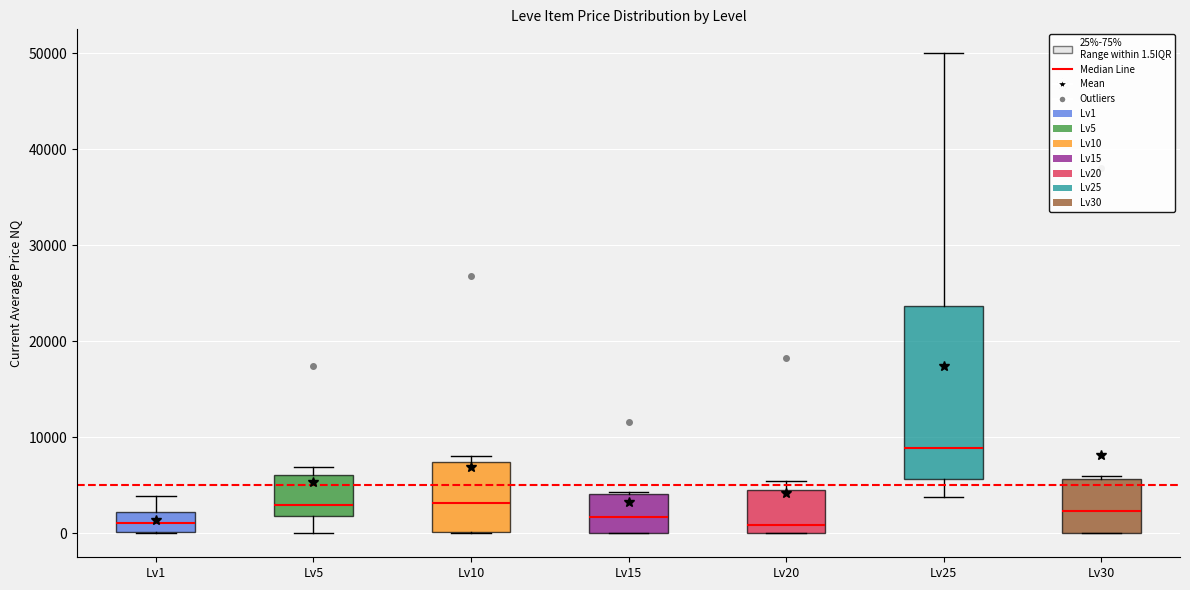

Which box is the tallest, from its lower edge to its upper edge?

Lv25